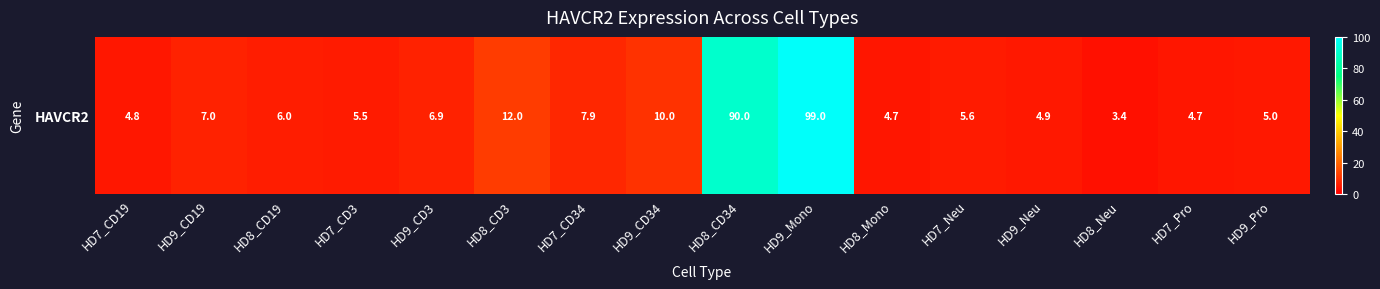

Count the number of values greater than 6.

8